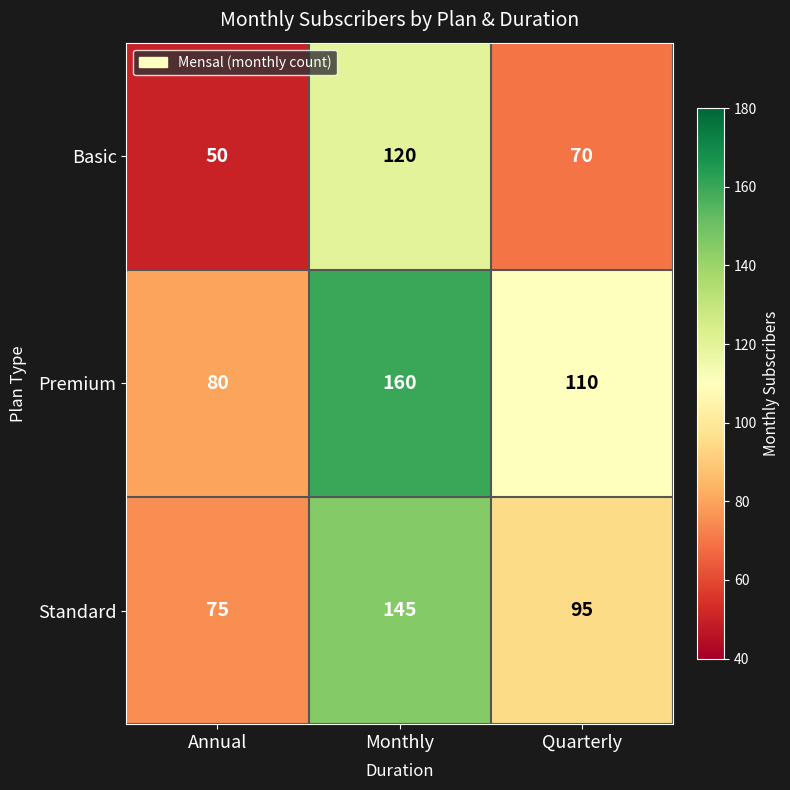

Reading left to right, extract all data points from this chart.

Basic: 50	120	70
Premium: 80	160	110
Standard: 75	145	95